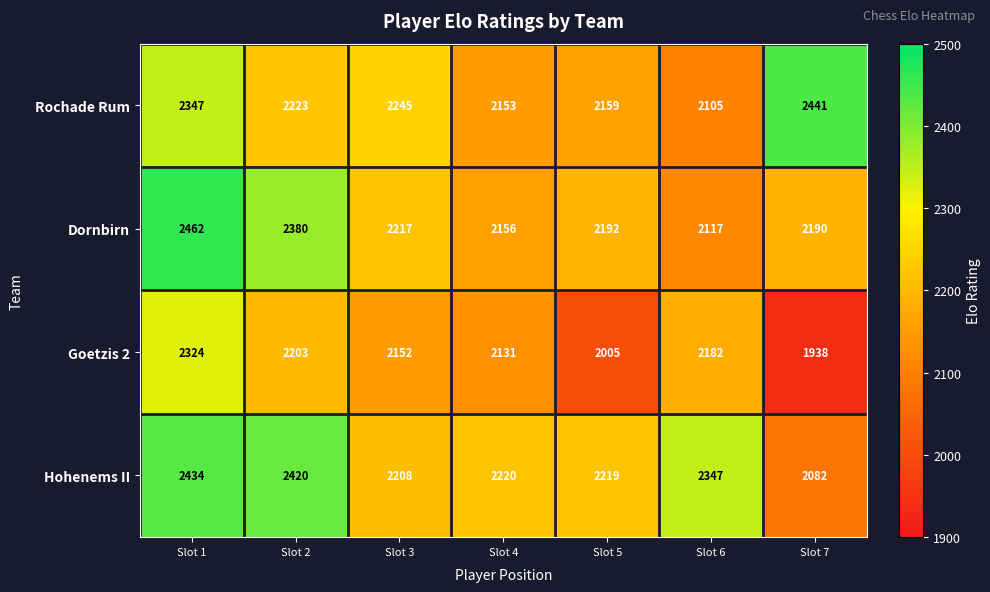

What is the difference between the highest and lowest values at Slot 3?

93